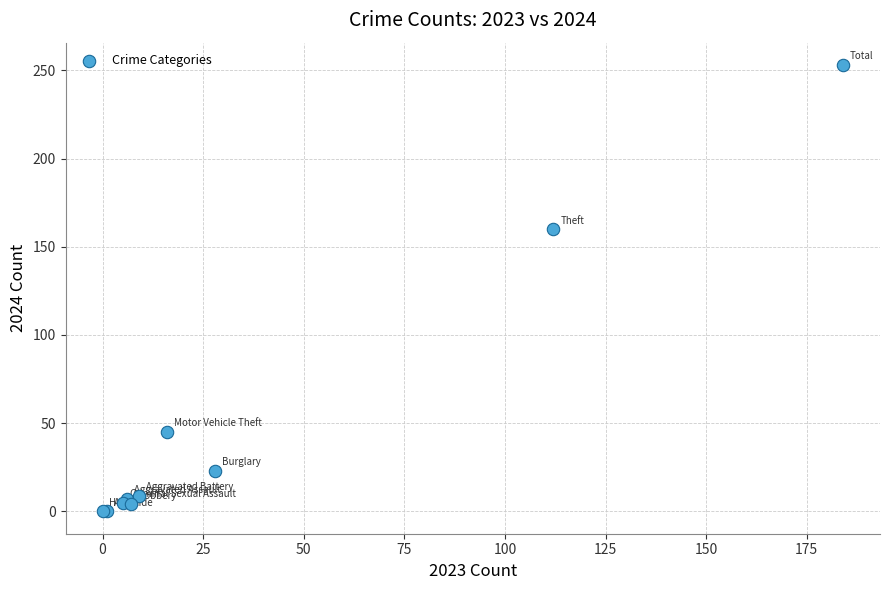

What Y value in the scatter plot is closest to 126?

160